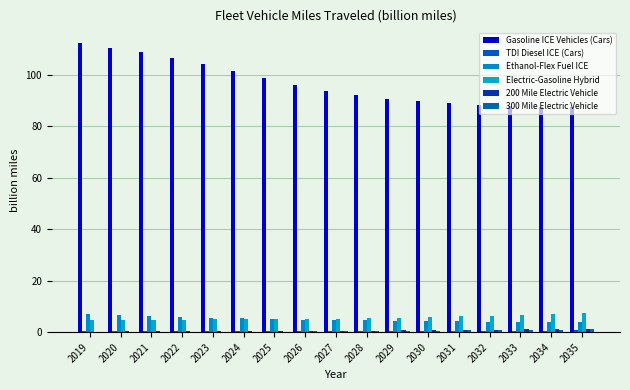

Reading left to right, extract all data points from this chart.

Gasoline ICE Vehicles (Cars): 2019=112.5	2020=110.5	2021=108.9	2022=106.7	2023=104.2	2024=101.5	2025=98.8	2026=96.1	2027=93.9	2028=92.1	2029=90.7	2030=89.8	2031=89.1	2032=88.4	2033=87.9	2034=87.6	2035=87.5
TDI Diesel ICE (Cars): 2019=0.5	2020=0.4	2021=0.4	2022=0.4	2023=0.4	2024=0.4	2025=0.4	2026=0.4	2027=0.4	2028=0.4	2029=0.5	2030=0.5	2031=0.5	2032=0.6	2033=0.6	2034=0.6	2035=0.7
Ethanol-Flex Fuel ICE: 2019=6.9	2020=6.5	2021=6.2	2022=5.9	2023=5.6	2024=5.4	2025=5.1	2026=4.9	2027=4.7	2028=4.6	2029=4.4	2030=4.3	2031=4.2	2032=4.1	2033=4.0	2034=4.0	2035=3.9
Electric-Gasoline Hybrid: 2019=4.7	2020=4.7	2021=4.8	2022=4.9	2023=5.0	2024=5.0	2025=5.1	2026=5.2	2027=5.3	2028=5.4	2029=5.6	2030=5.9	2031=6.1	2032=6.4	2033=6.7	2034=7.1	2035=7.4
200 Mile Electric Vehicle: 2019=0.3	2020=0.3	2021=0.3	2022=0.3	2023=0.4	2024=0.4	2025=0.5	2026=0.5	2027=0.6	2028=0.6	2029=0.7	2030=0.8	2031=0.9	2032=1.0	2033=1.1	2034=1.2	2035=1.3
300 Mile Electric Vehicle: 2019=0.2	2020=0.1	2021=0.1	2022=0.1	2023=0.1	2024=0.2	2025=0.2	2026=0.3	2027=0.3	2028=0.4	2029=0.5	2030=0.6	2031=0.7	2032=0.8	2033=0.9	2034=1.0	2035=1.1